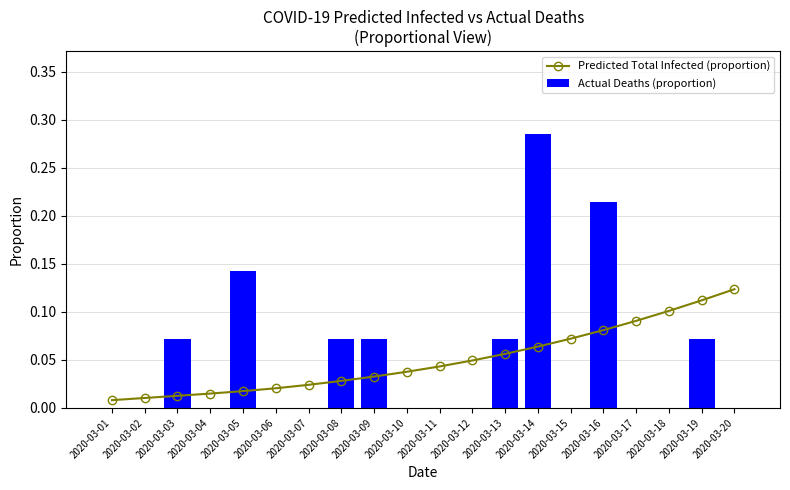

Which category has the lowest value in the Actual Deaths (proportion) series?

2020-03-01